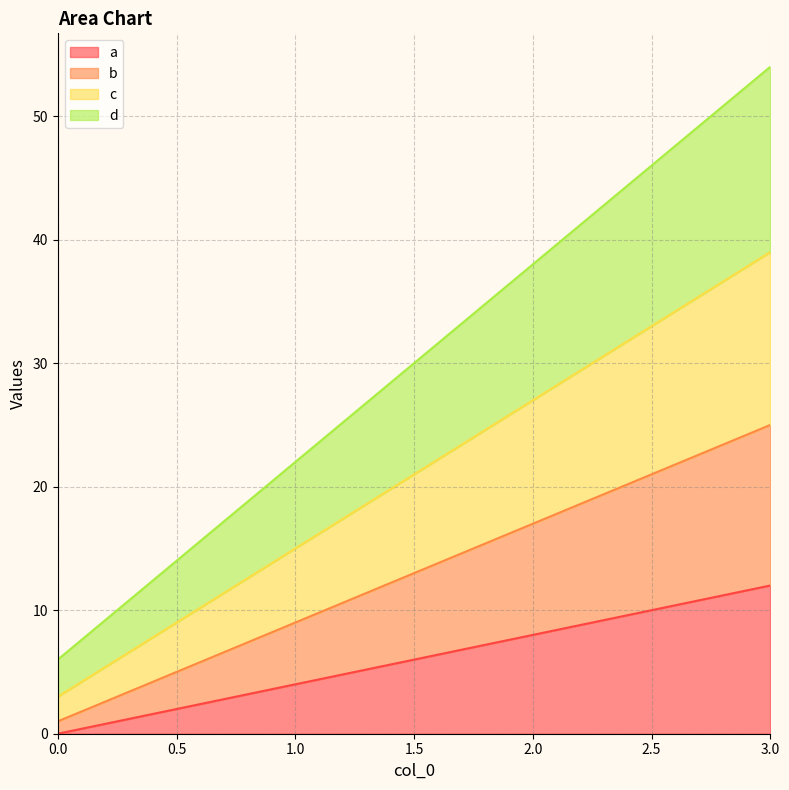

Is it true that a equals 13 at 2.0?

False